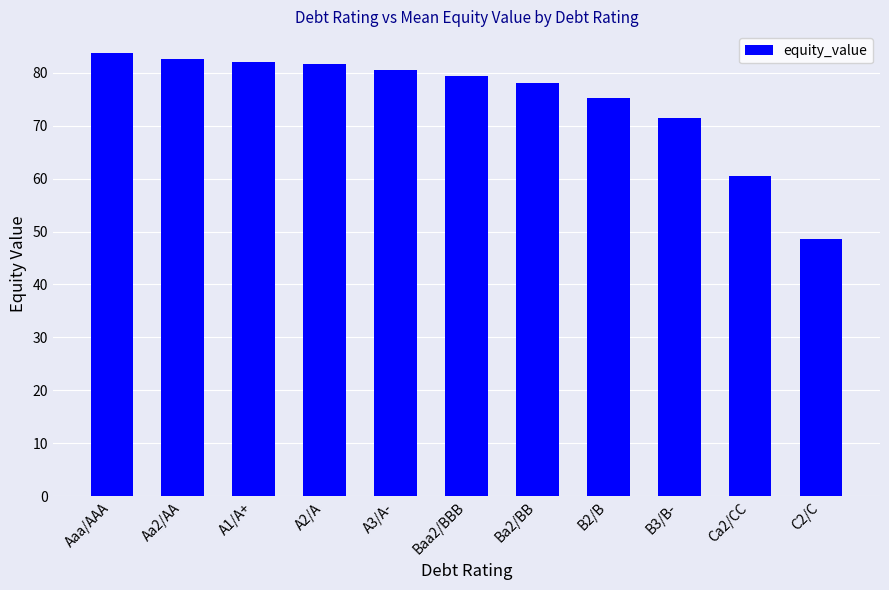

The chart shows a value of 38.2 at Aaa/AAA. True or false?

False